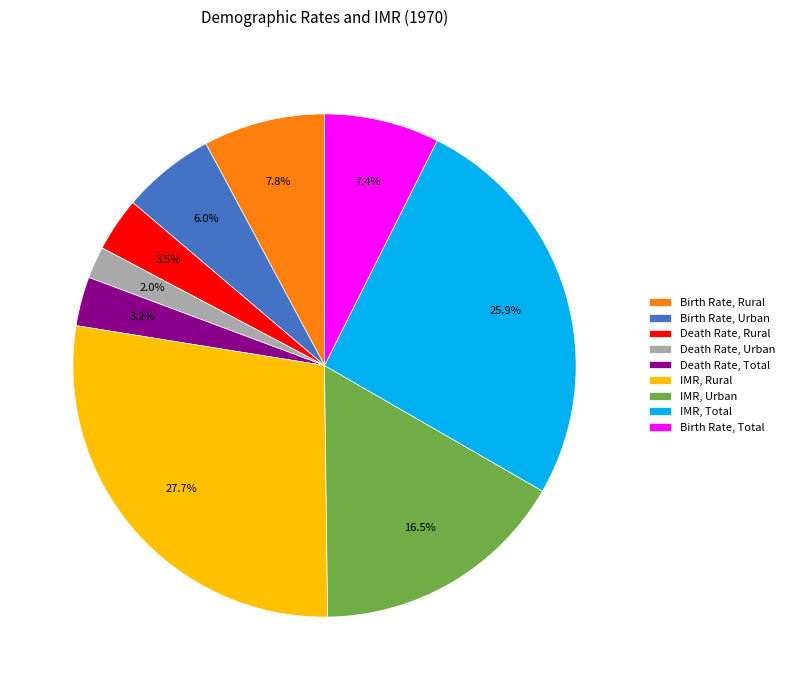

To the nearest percent, what percentage of the pie is IMR, Total?

26%